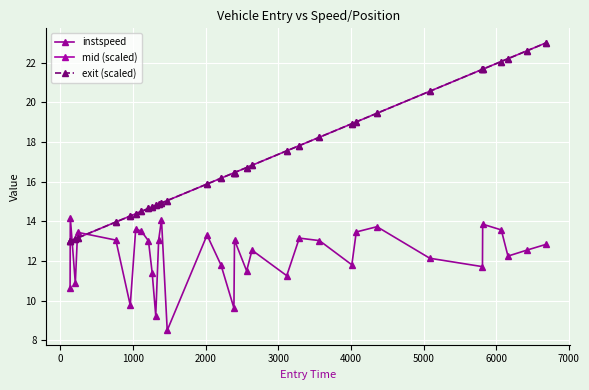

Does the chart have visible grid lines?

Yes